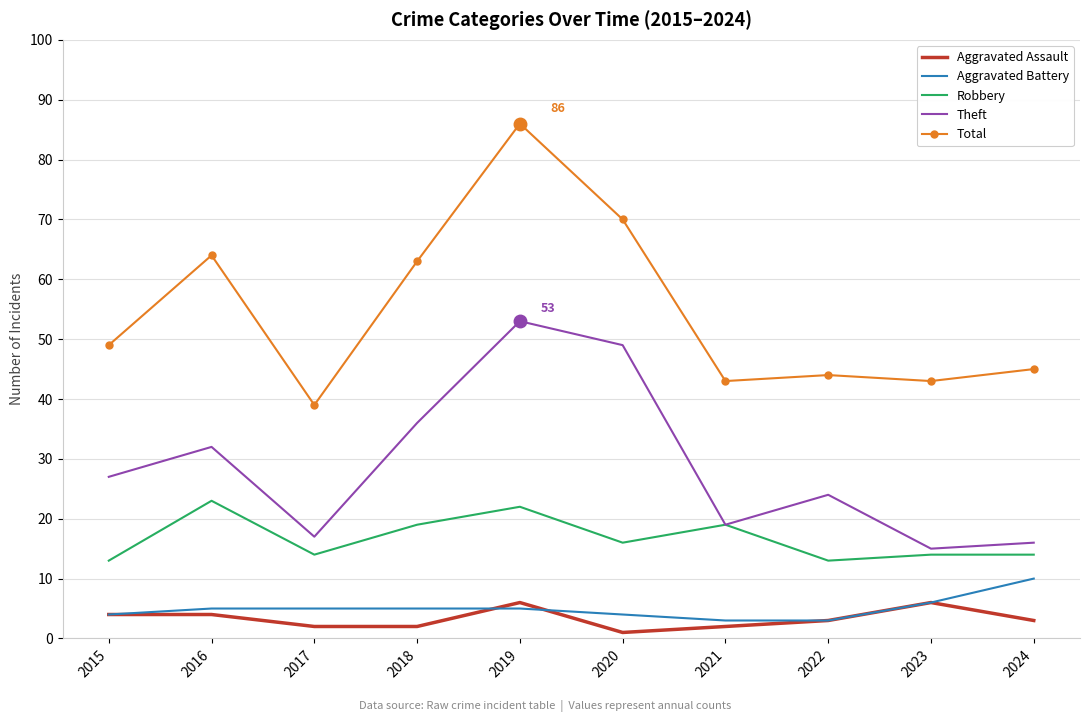

Is it true that Aggravated Assault equals 4 at 2016?

True